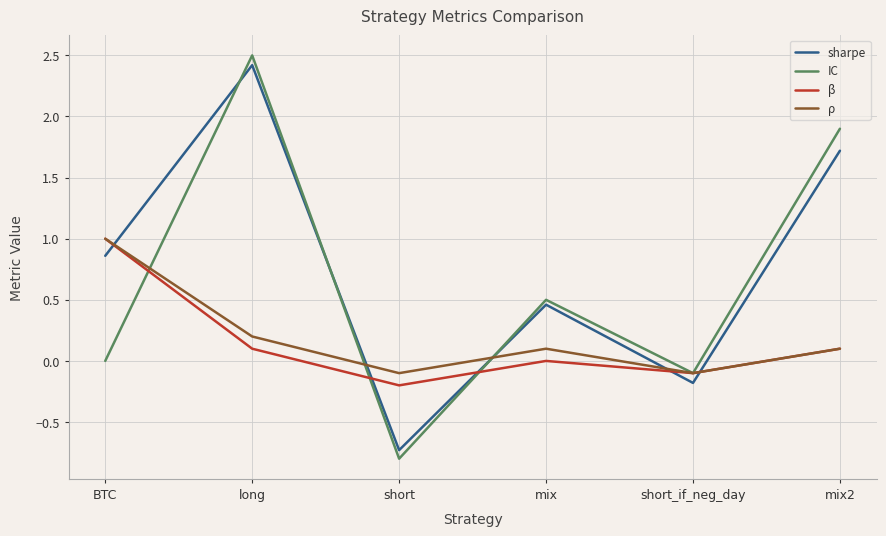

What is the sum of the IC values at short_if_neg_day and mix?

0.4